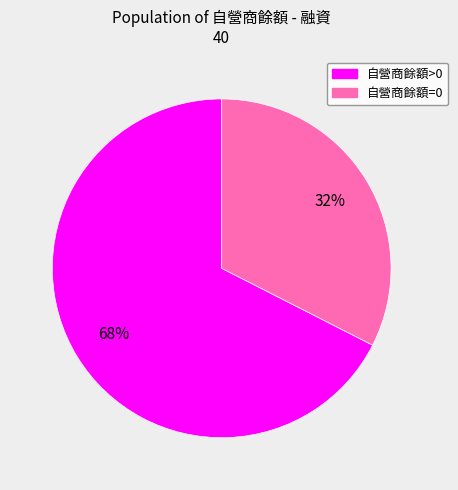

Is there any slice that represents more than half of the pie?

Yes